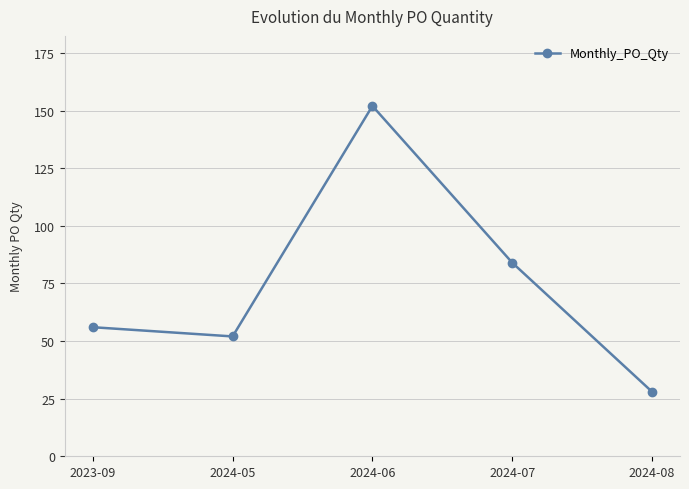

What is the ratio of the value at 2023-09 to the value at 2024-08?

2.0